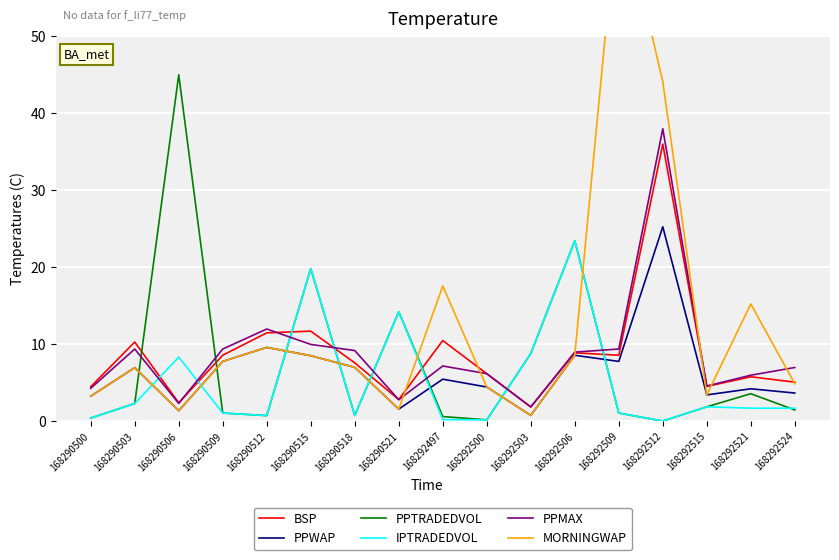

The PPMAX series shows 9.2 at 168290518. True or false?

True